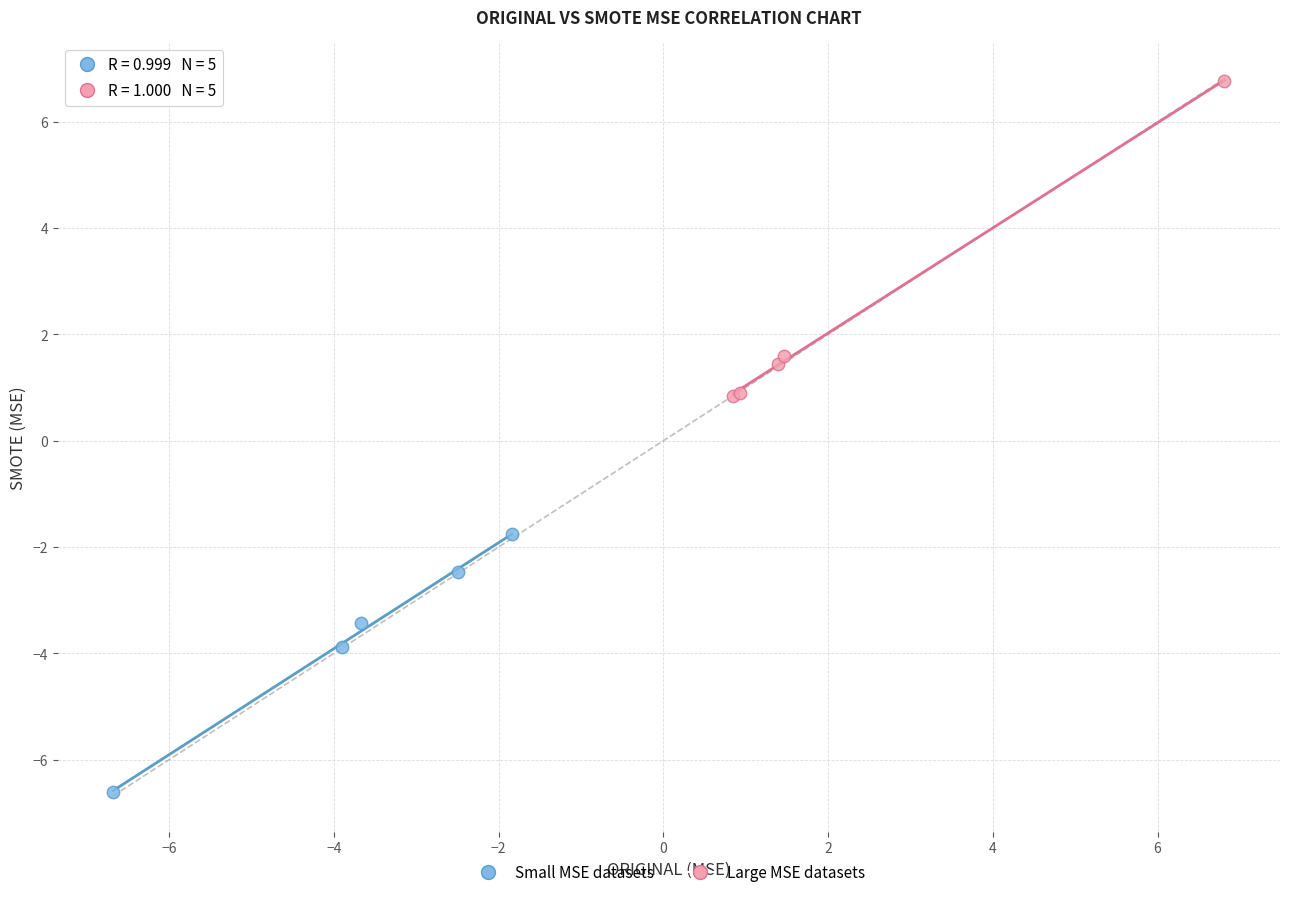

Which series has the largest Y range (max minus min)?

Large MSE datasets